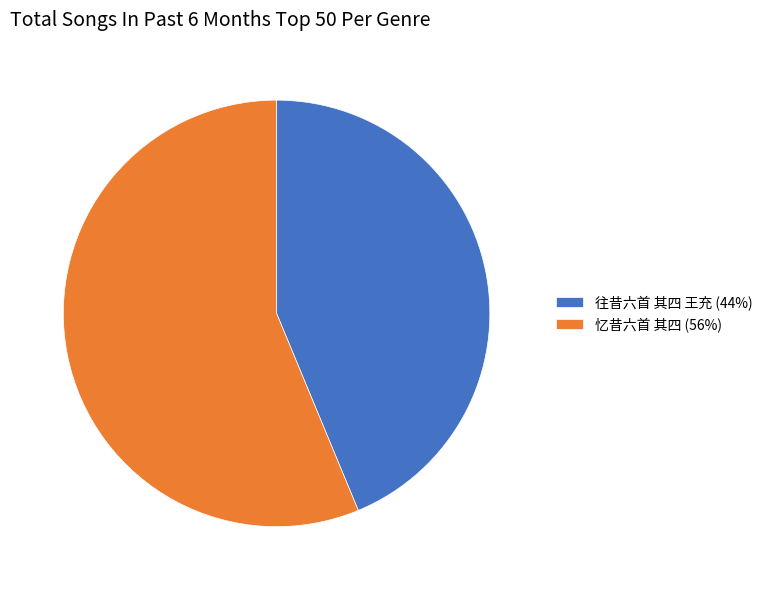

Do 忆昔六首 其四 (56%) and 往昔六首 其四 王充 (44%) together represent more than half of the pie?

Yes